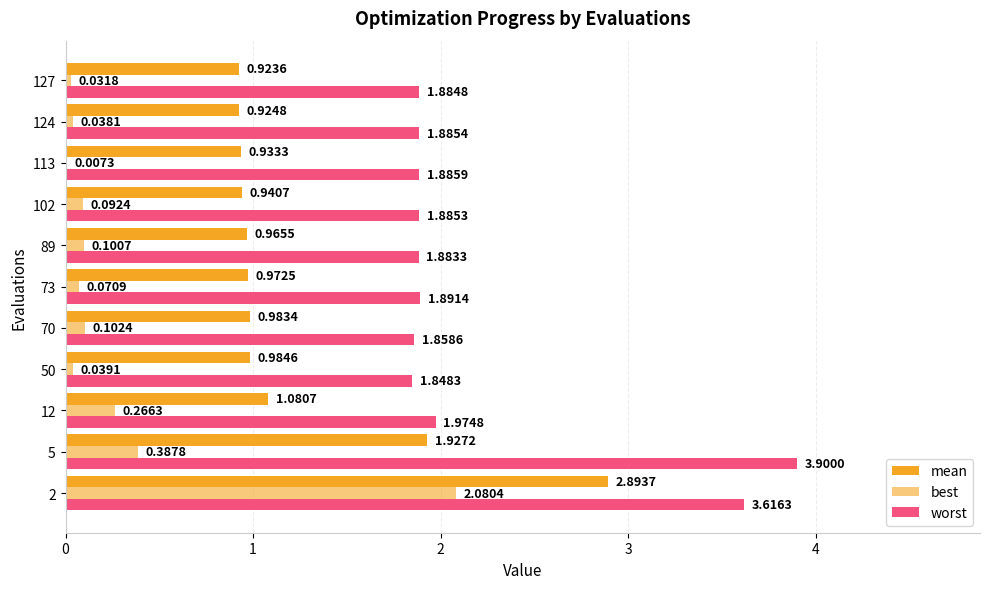

Reading right to left, transcribe all the data shown in this chart.

mean: 0.9	0.9	0.9	0.9	1.0	1.0	1.0	1.0	1.1	1.9	2.9
best: 0.0	0.0	0.0	0.1	0.1	0.1	0.1	0.0	0.3	0.4	2.1
worst: 1.9	1.9	1.9	1.9	1.9	1.9	1.9	1.8	2.0	3.9	3.6